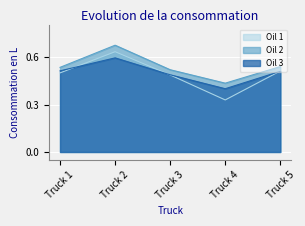

How many lines are shown in the chart?

3